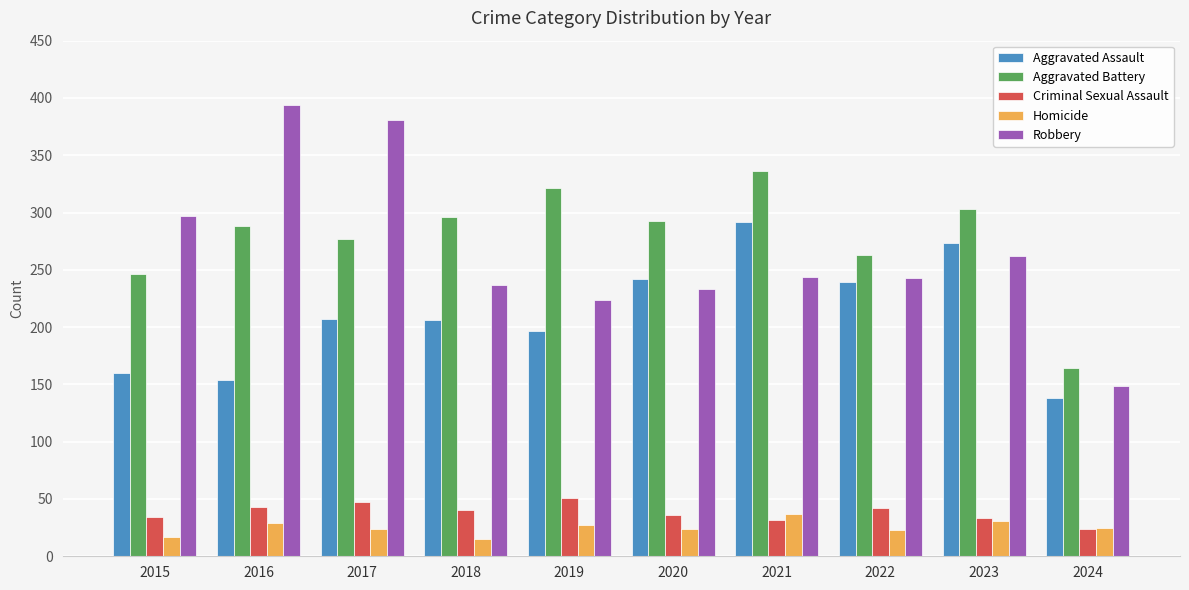

How many distinct data groups are displayed?

5